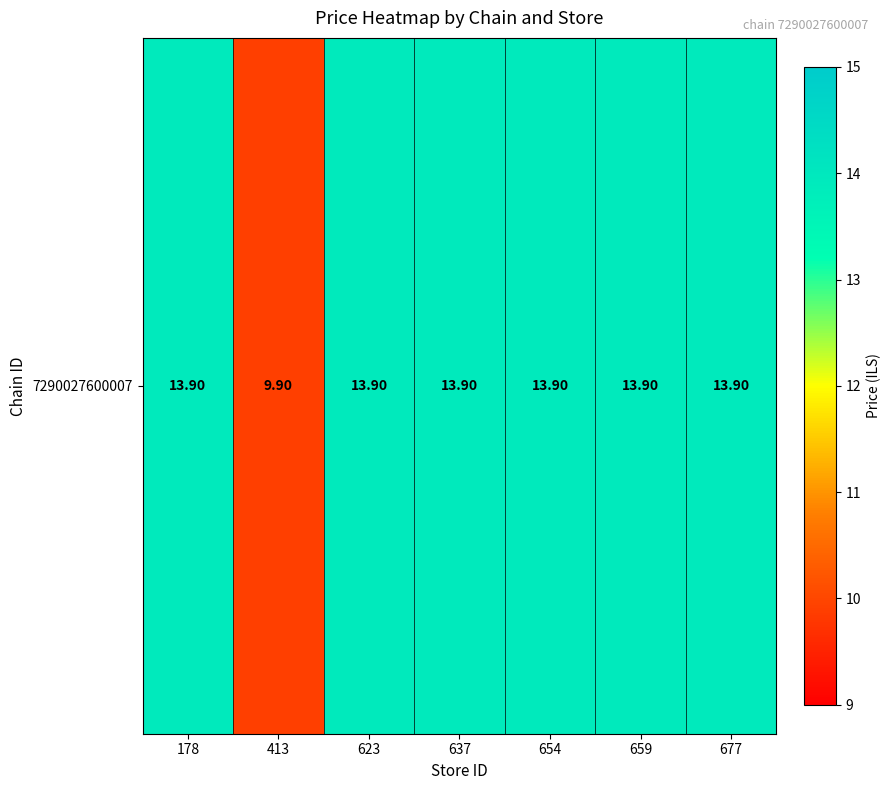

How many data points does each series have?

7